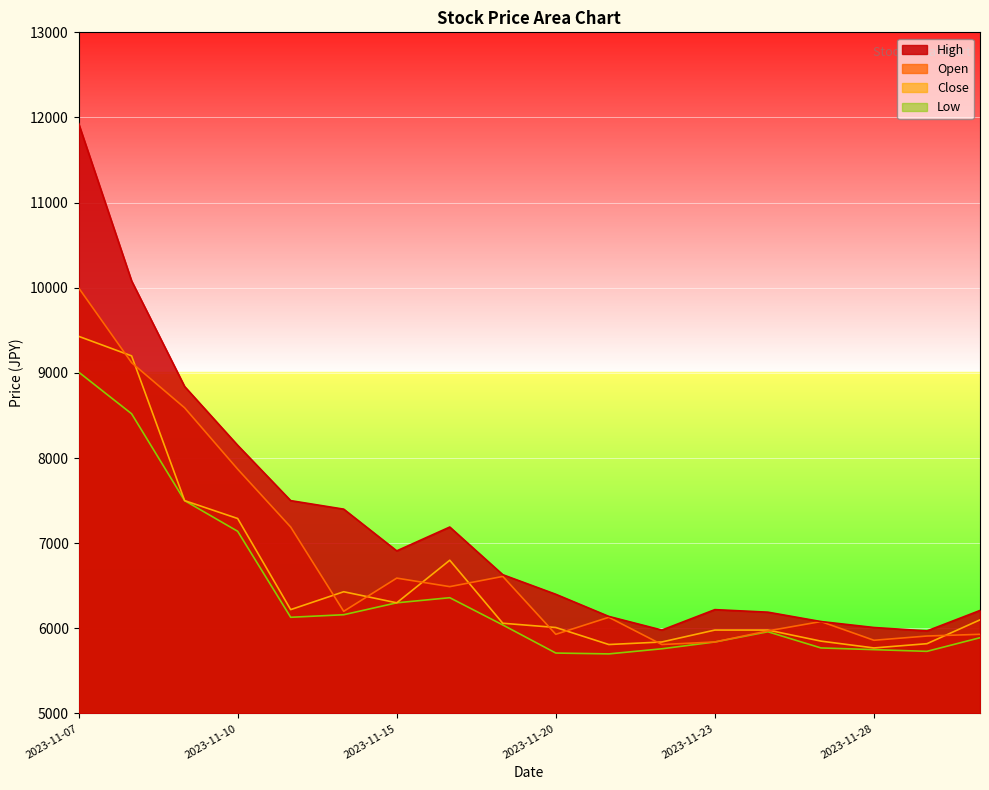

What is the maximum value for High?

11930